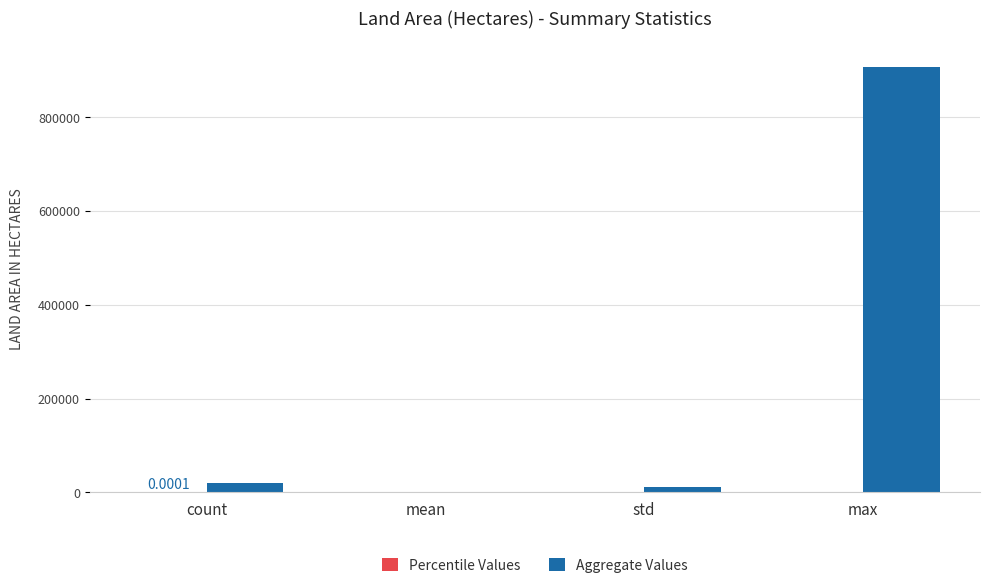

Between count and max, which series saw the biggest shift?

Aggregate Values